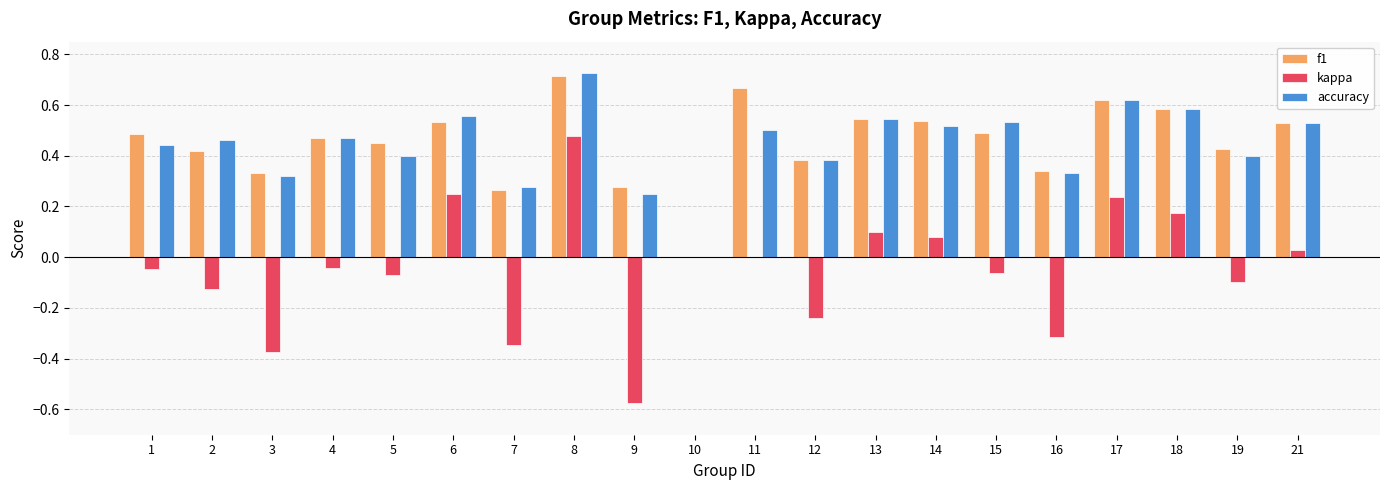

What is the sum of all f1 values?

9.1